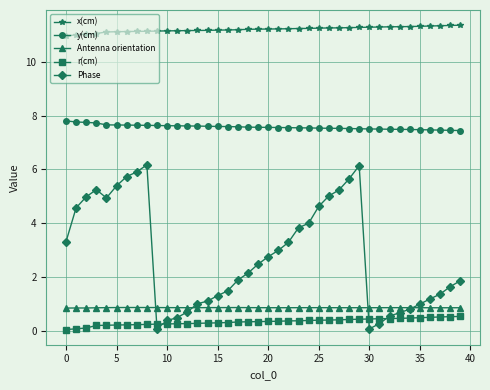

Rank the series by their maximum value, from highest to lowest.

x(cm), y(cm), Phase, Antenna orientation, r(cm)